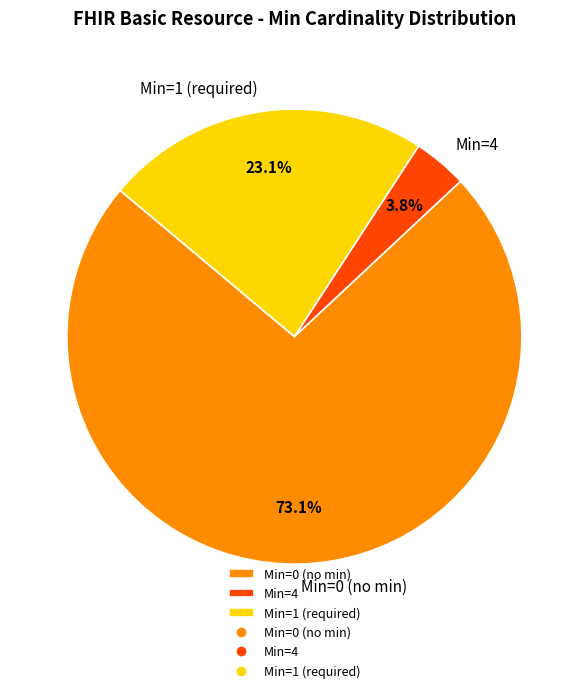

Which slice represents more than half of the pie?

Min=0 (no min)